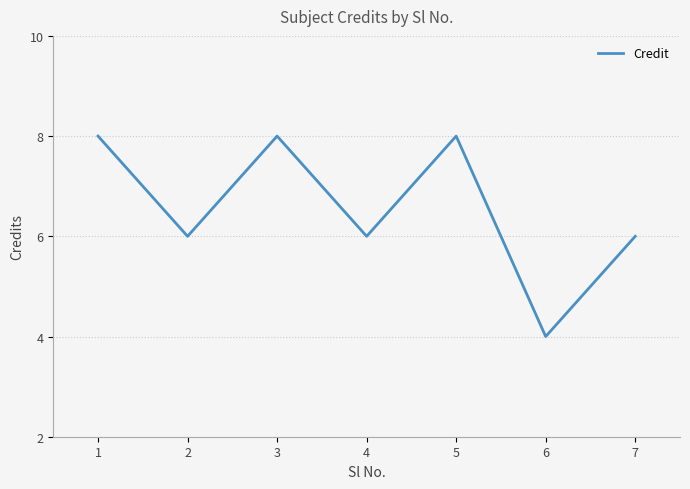

Where is the first local maximum?

3